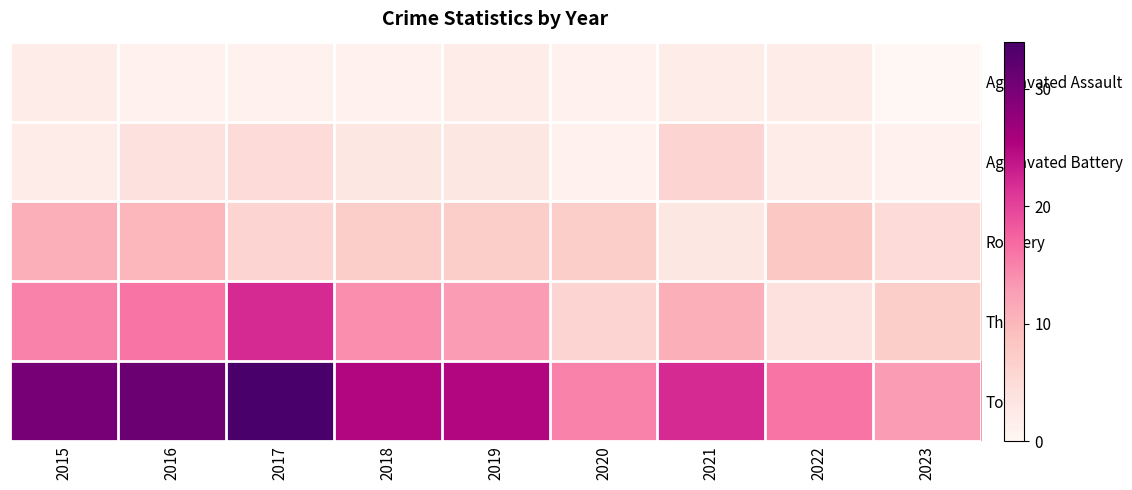

Between 2018 and 2023, which is larger?

2018